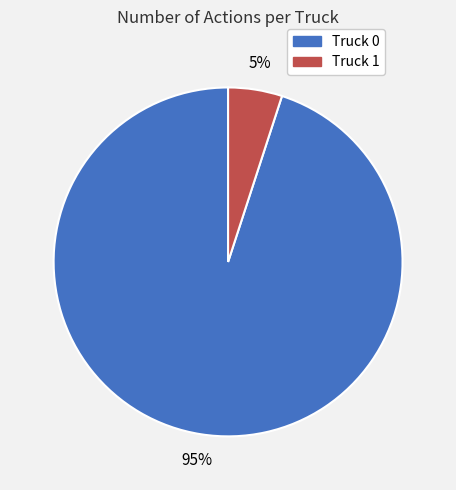

What percentage is the Truck 1 slice, to the nearest percent?

5%